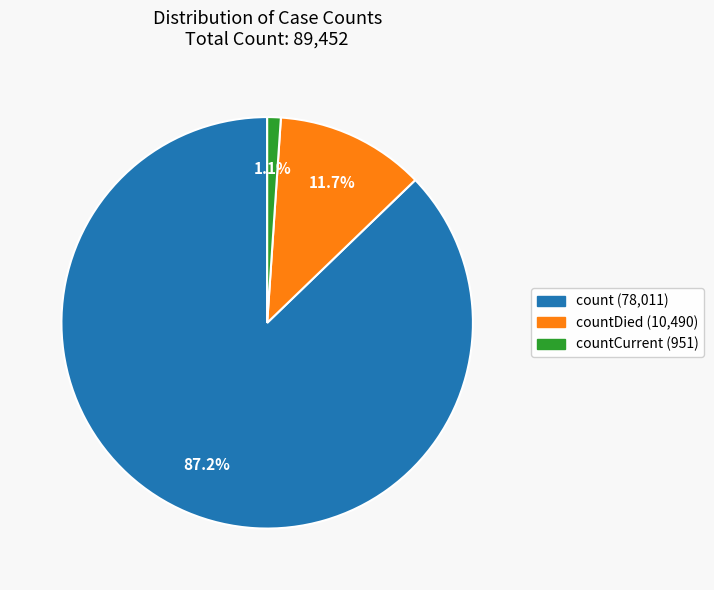

Is there any slice that represents more than half of the pie?

Yes